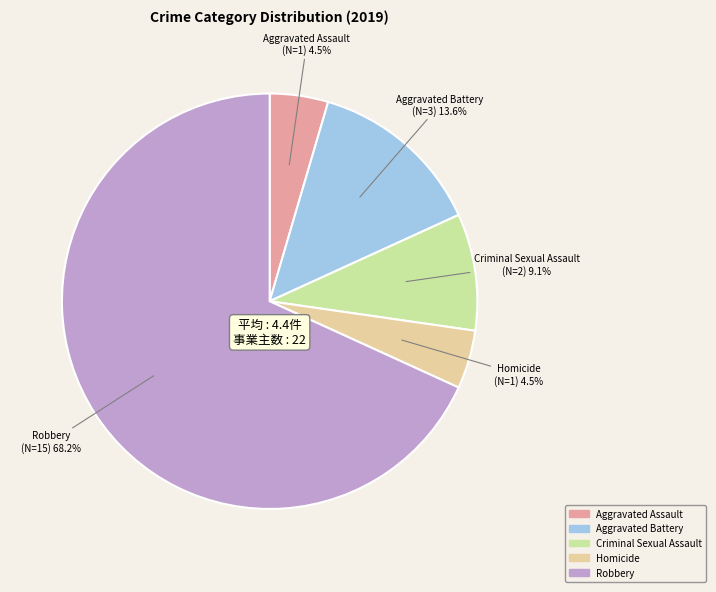

What is the largest slice in the pie chart?

Robbery